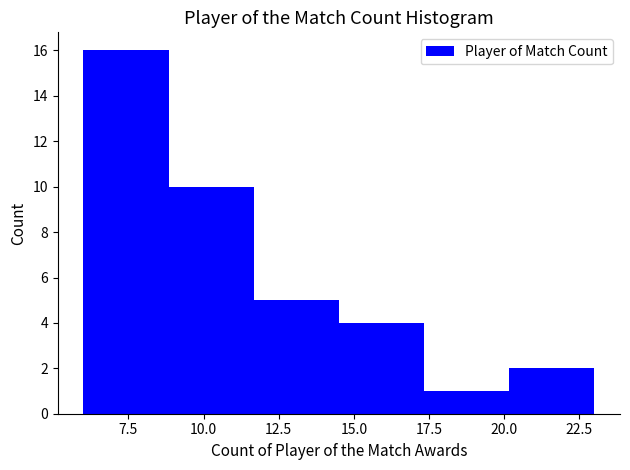

What is the height of the bar covering 14.5 to 17.5 on the x-axis? Neither the bar edges nor the heights are printed on the chart, so give them approximately, as read against the axes.

4